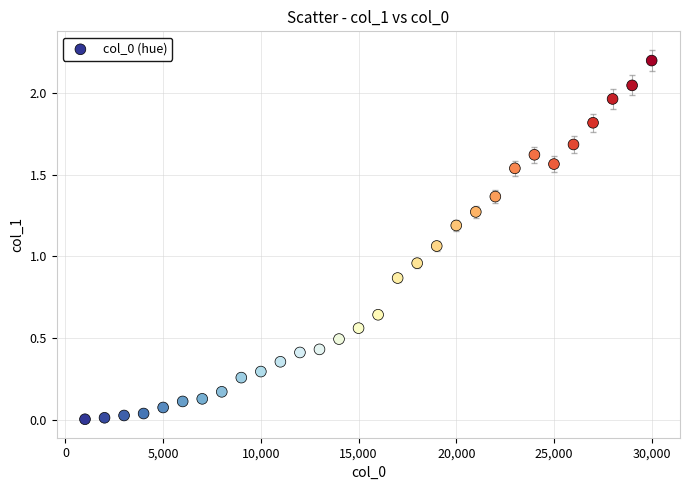

What is the range of Y values (max minus min)?

2.2